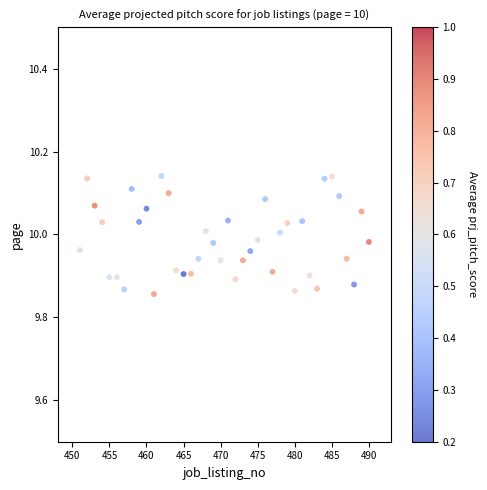

What is the range of X values (max minus min)?

39.0